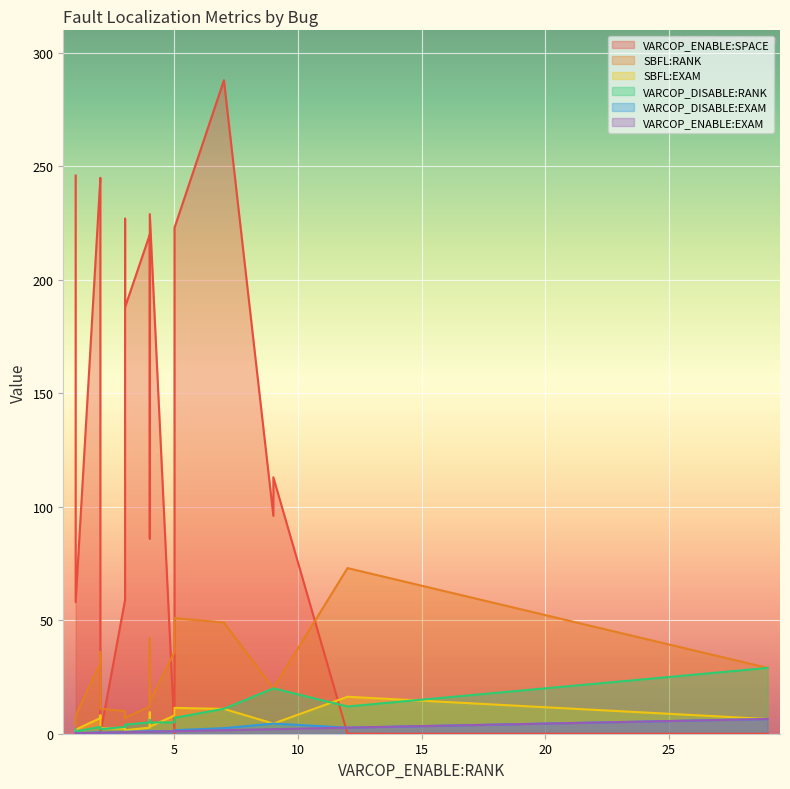

True or false: VARCOP_ENABLE:SPACE has a value of 84.6 at ID_11.

False